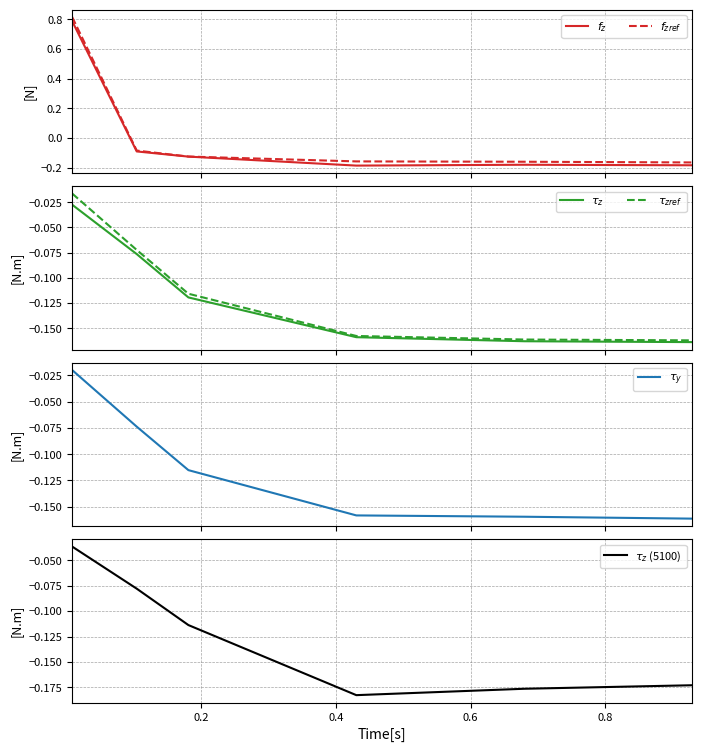

What is the difference between the maximum and minimum values in the $f_{zref}$ series?

1.0